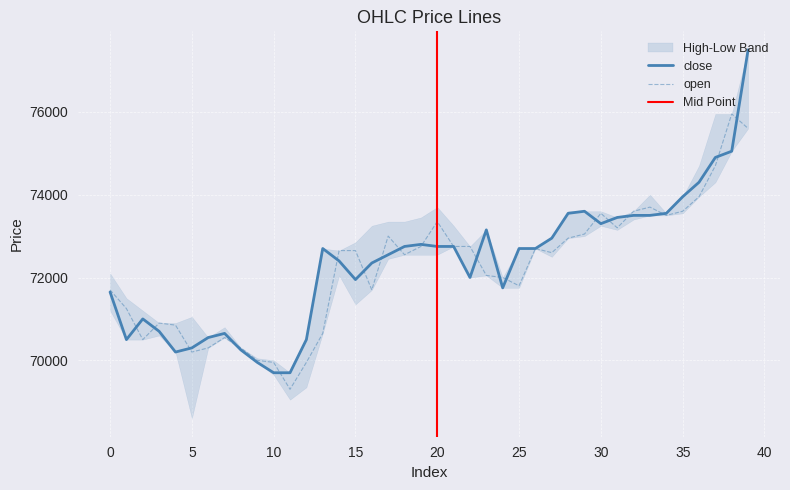

What is the maximum value for close?

77500